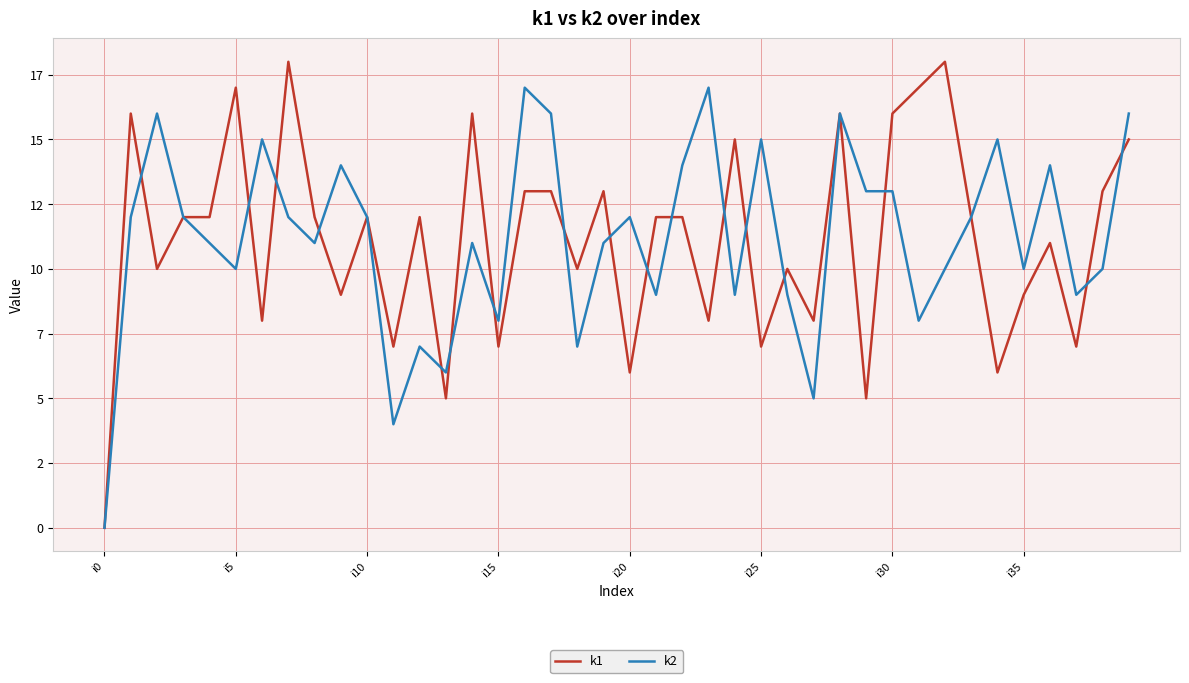

True or false: k2 and k1 intersect in this chart.

True